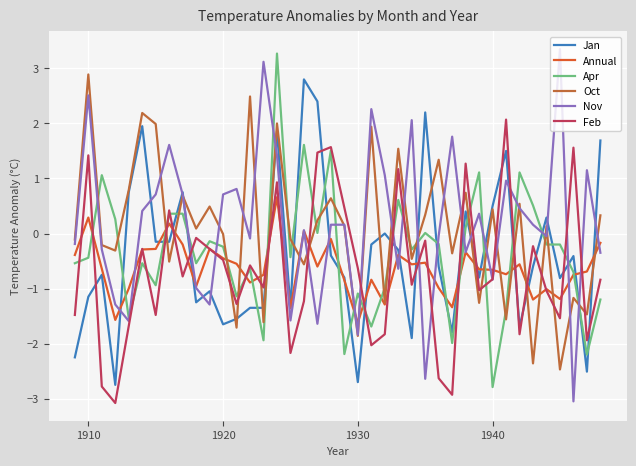

What is the average value of the Jan series?

-0.4